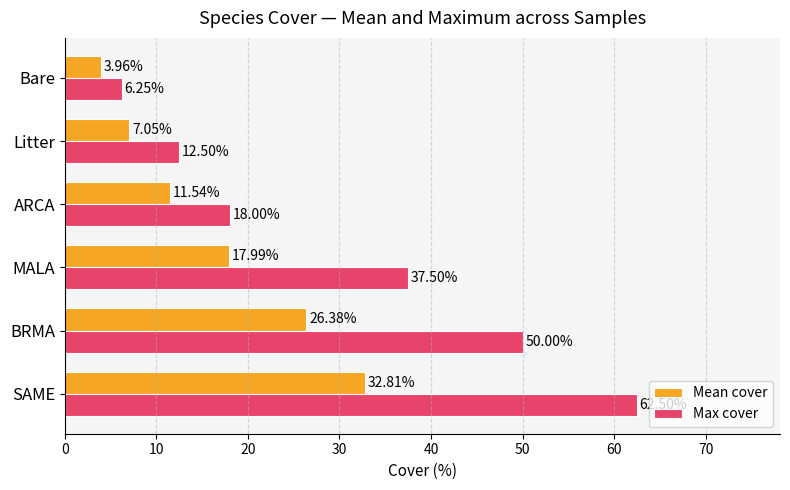

Which series has the largest range (max minus min)?

Max cover